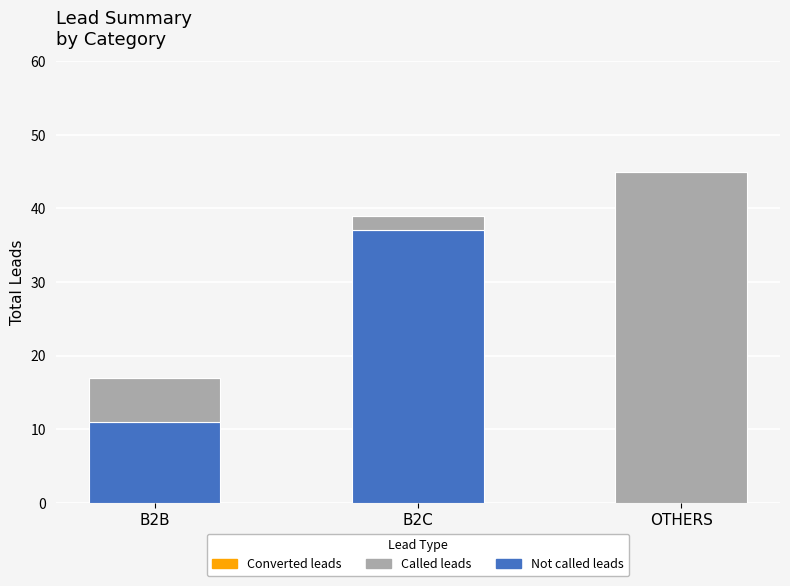

At which label is Not called leads closest to 18?

B2B